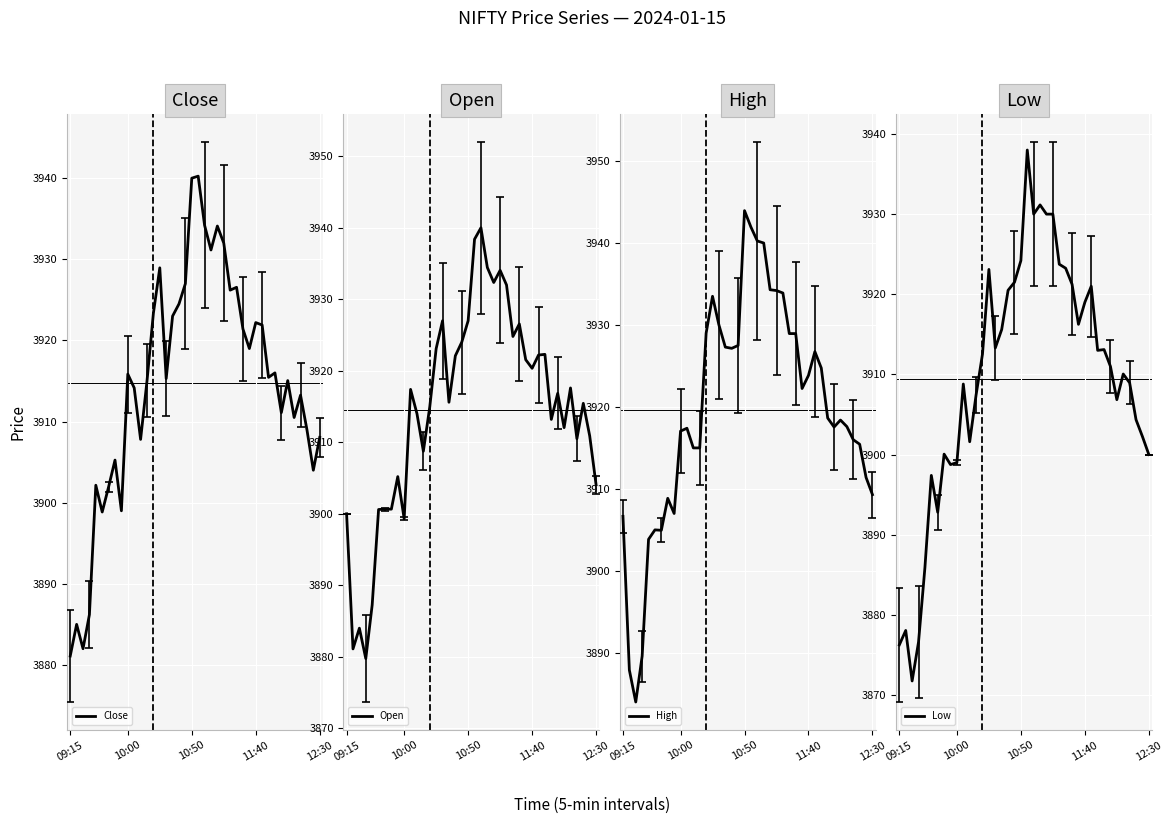

Between 16 and 20, which series saw the biggest shift?

Open